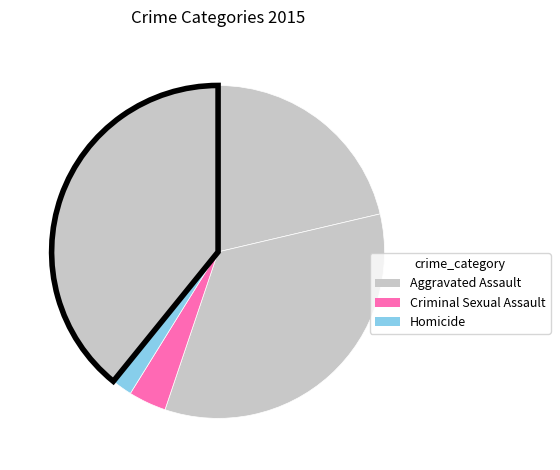

Count the number of slices in the pie.

5